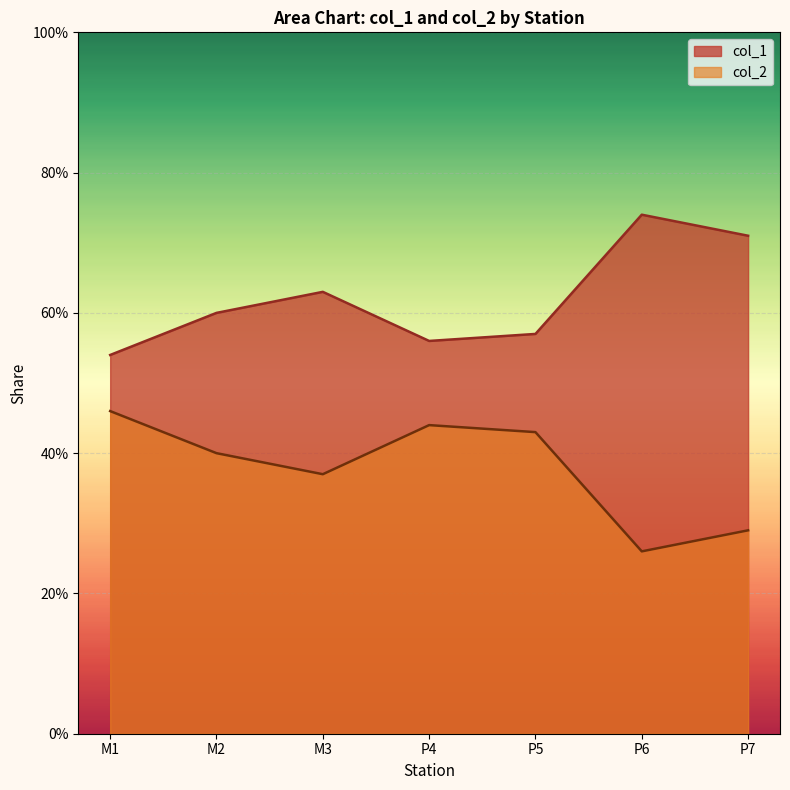

What is the sum of all col_2 values?

2.6